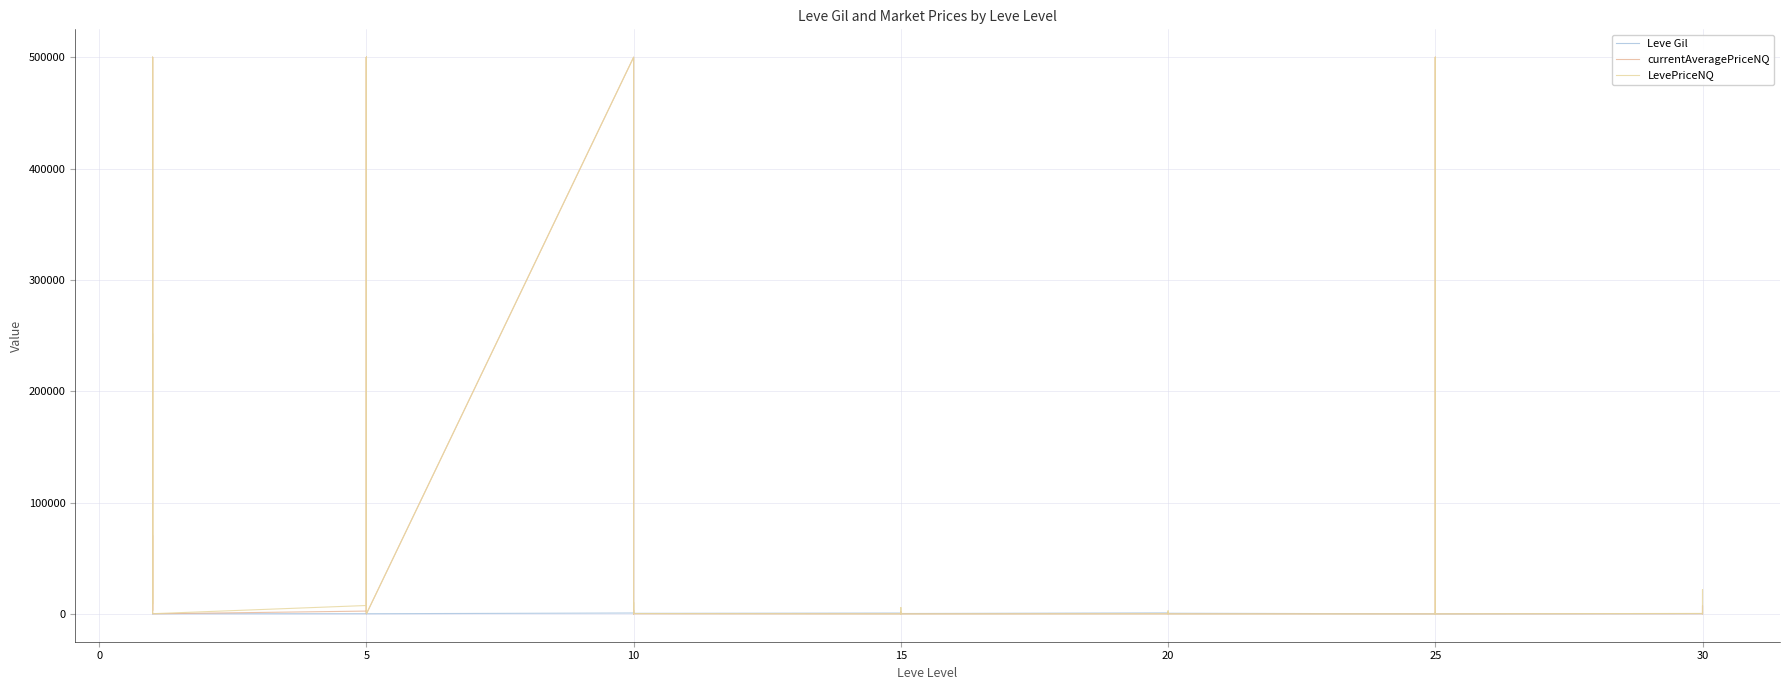

At which category does the chart reach its minimum across all series?

15